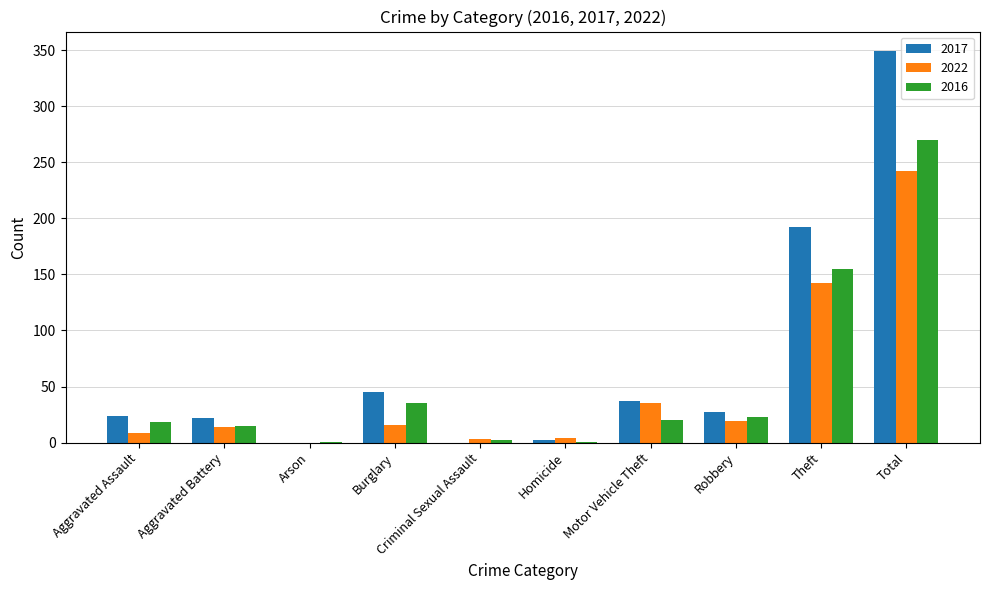

At which category is the sum across all series the highest?

Total